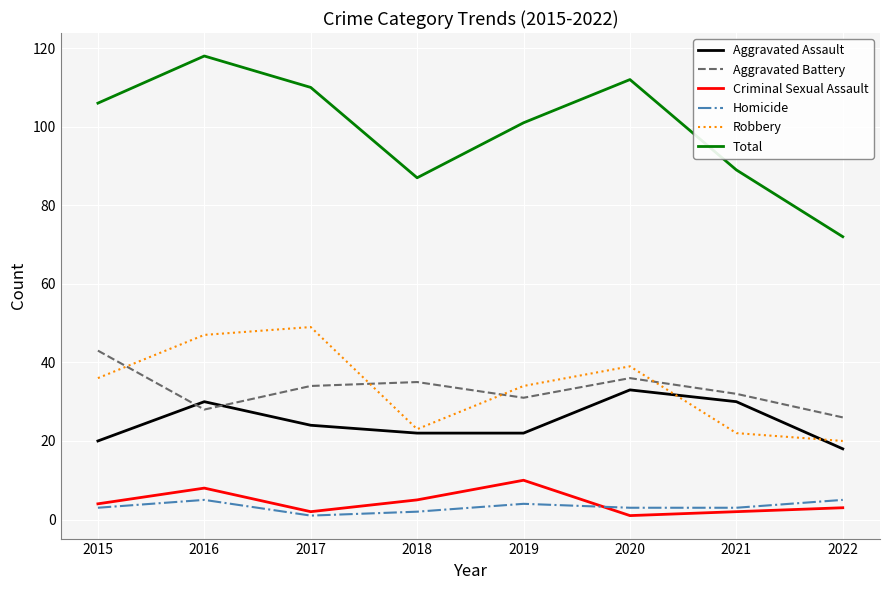

What is the sum of the Aggravated Battery values at 2017 and 2022?

60